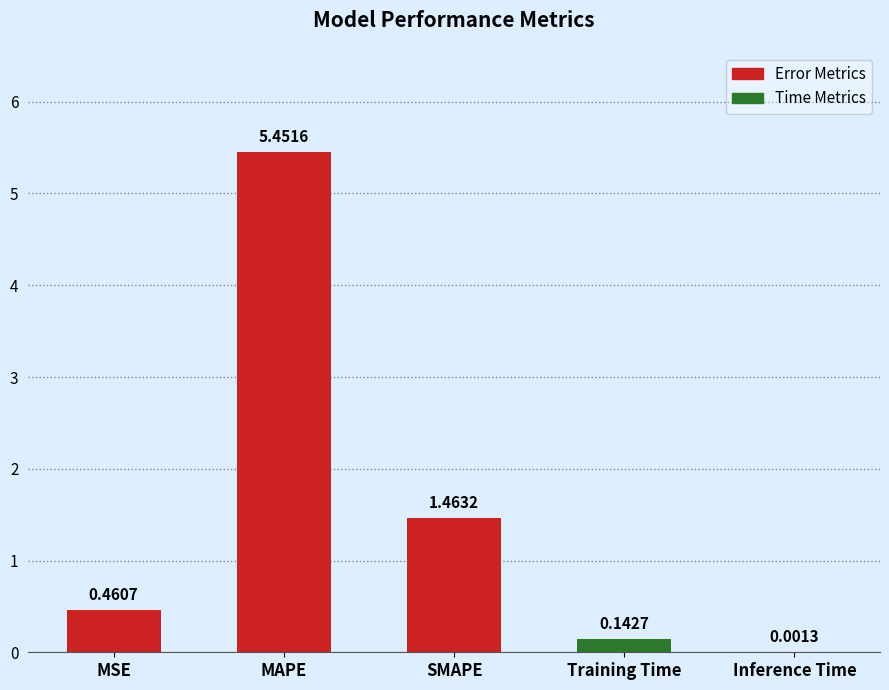

At which category does the chart reach its peak across all series?

MAPE